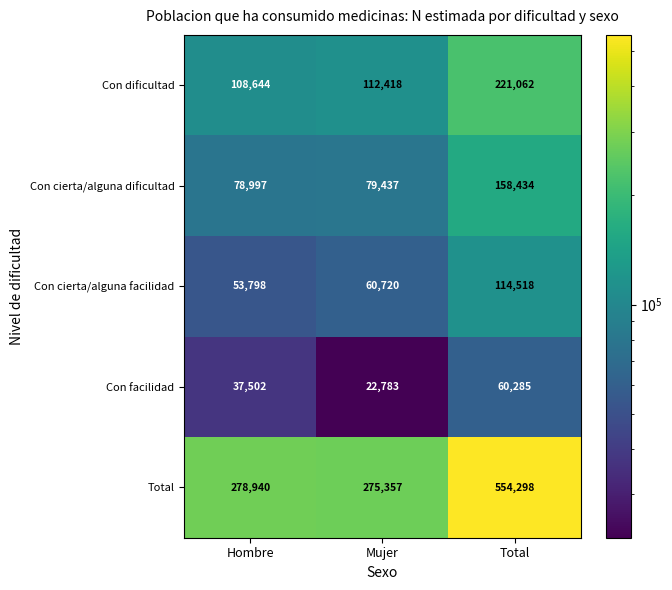

Is it true that Con cierta/alguna facilidad equals 154417 at Total?

False